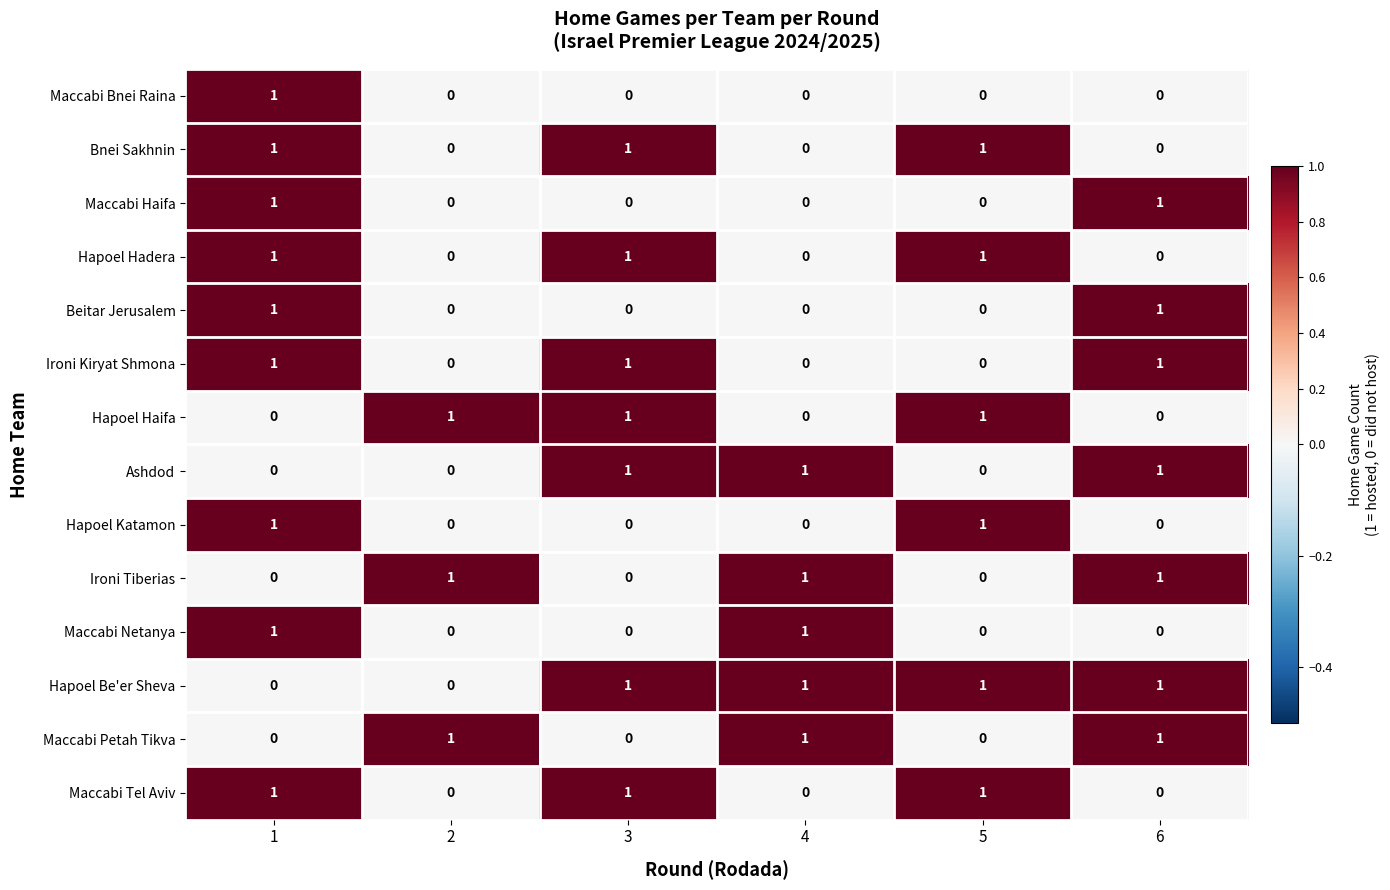

Count the Bnei Sakhnin values in the range 0 to 1.

6